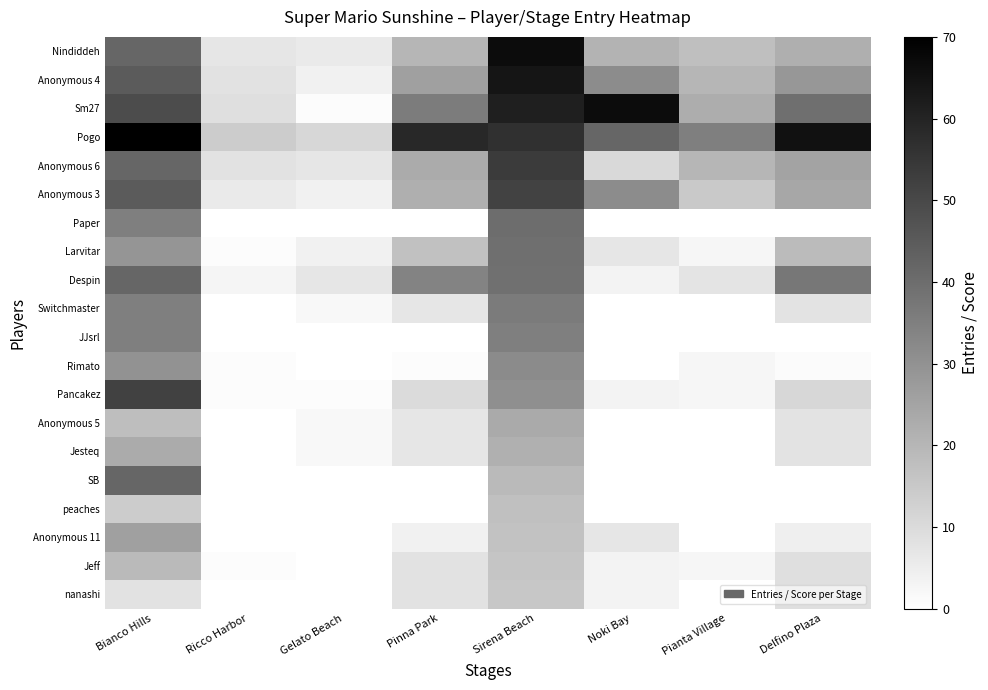

Between Noki Bay and Ricco Harbor, which is larger?

Noki Bay